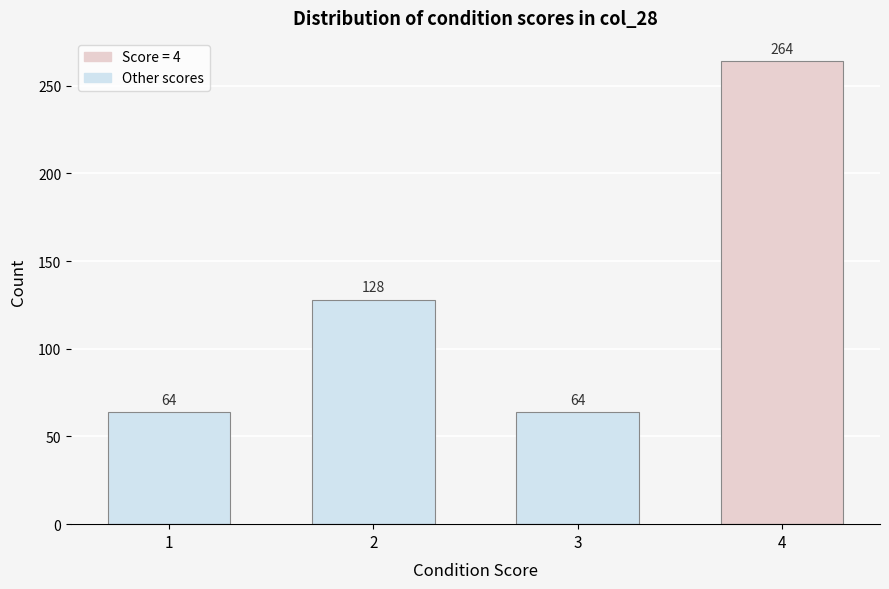

Reading left to right, what are all the values shown in this chart?

64	128	64	264